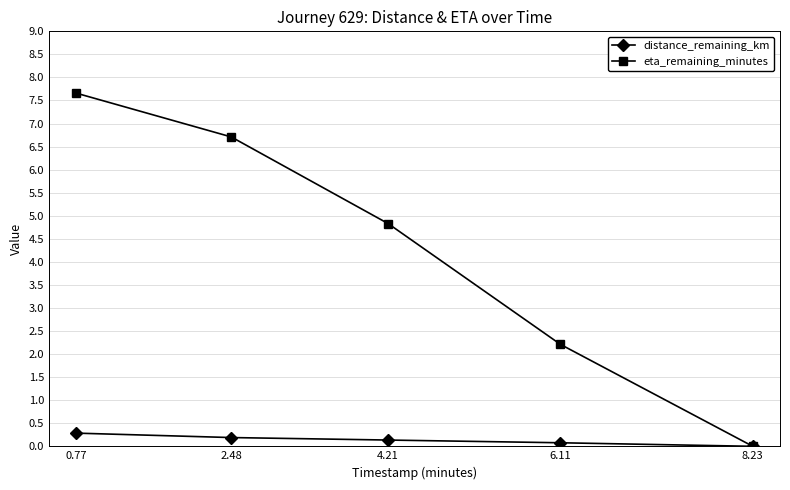

Is the value of eta_remaining_minutes at 6.11 greater than the value of distance_remaining_km at 8.23?

Yes